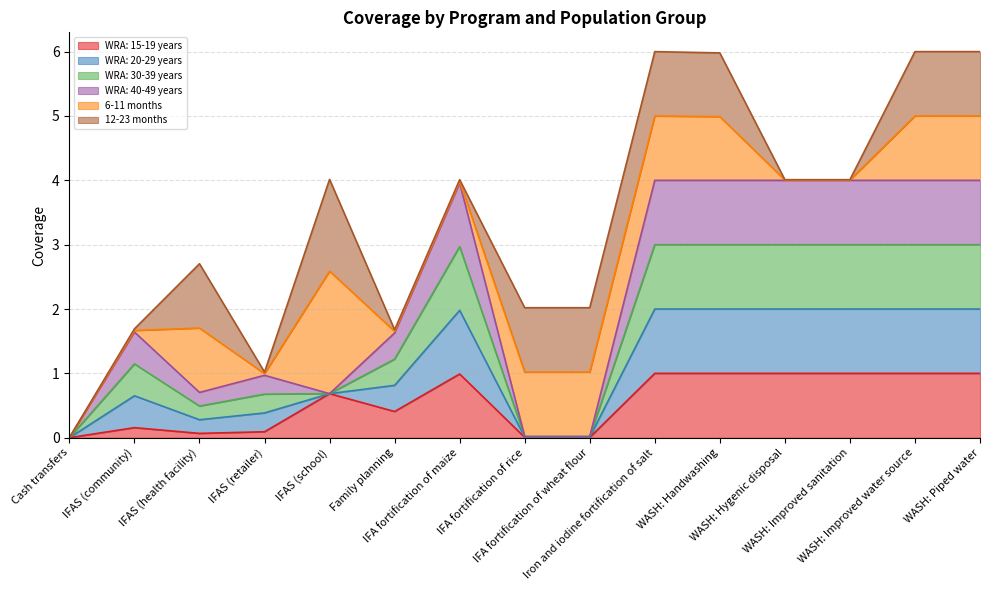

Does the chart display data point markers on the line(s)?

No